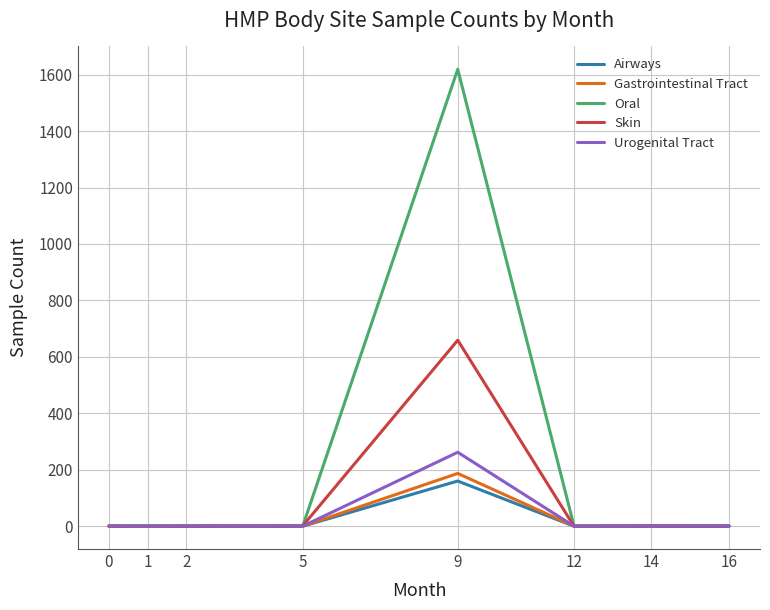

Which series has the largest total across all categories?

Oral